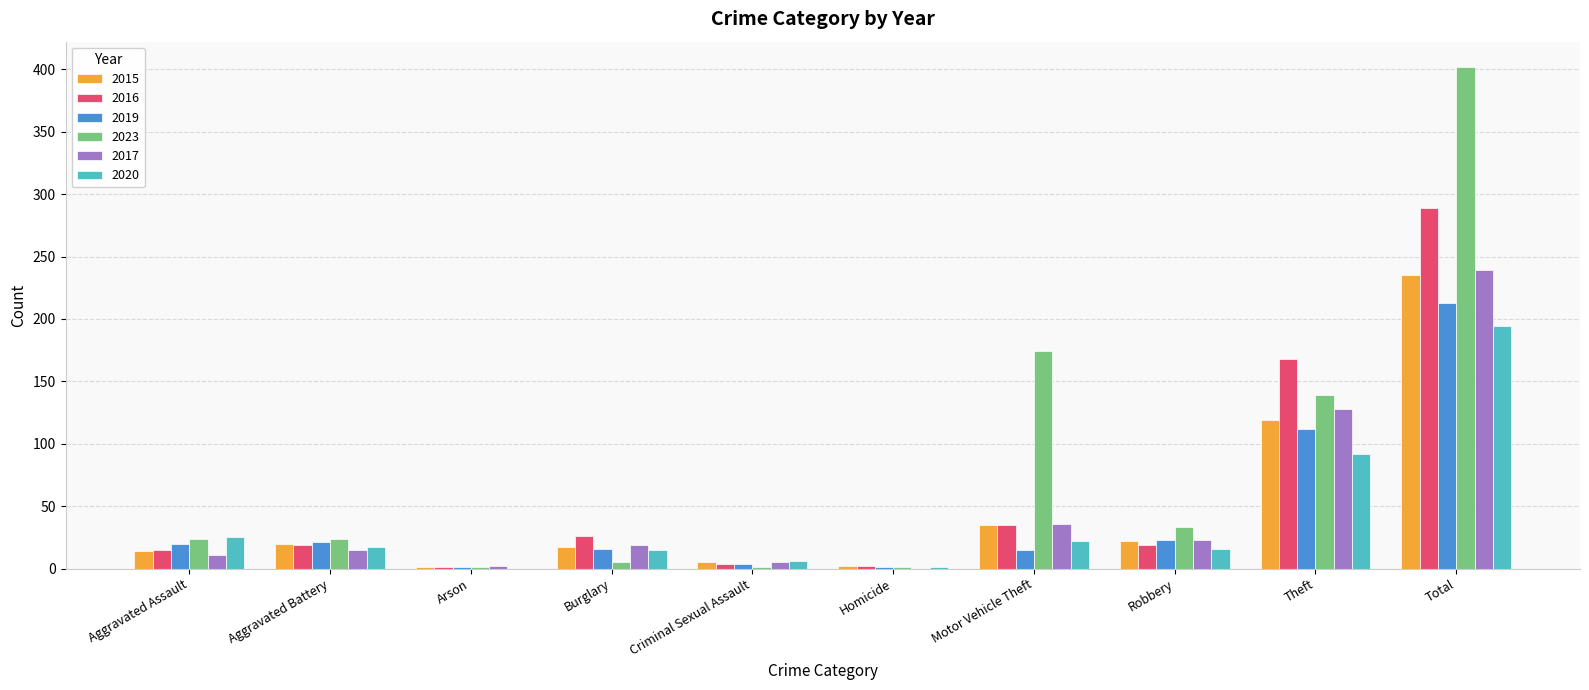

What is the sum of all 2023 values?

804